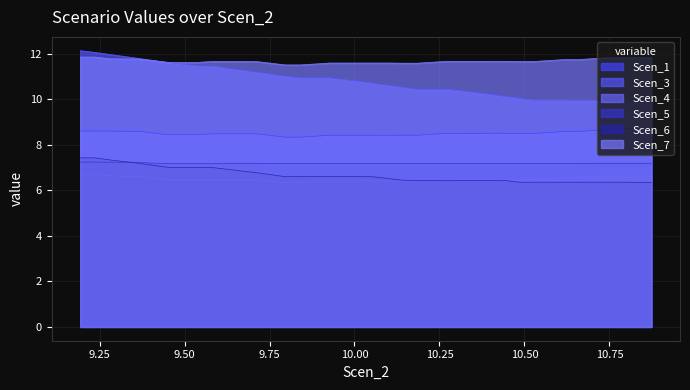

List the series in order of their peak value, highest first.

Scen_3, Scen_7, Scen_1, Scen_6, Scen_5, Scen_4